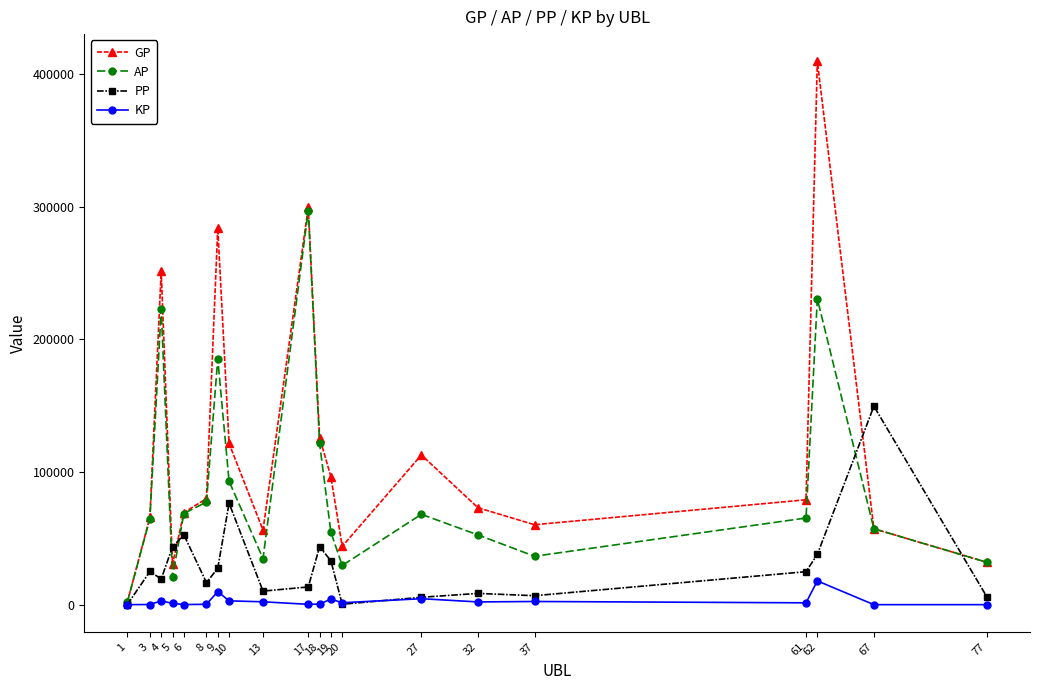

Is the value of KP at 20 greater than the value of AP at 13?

No